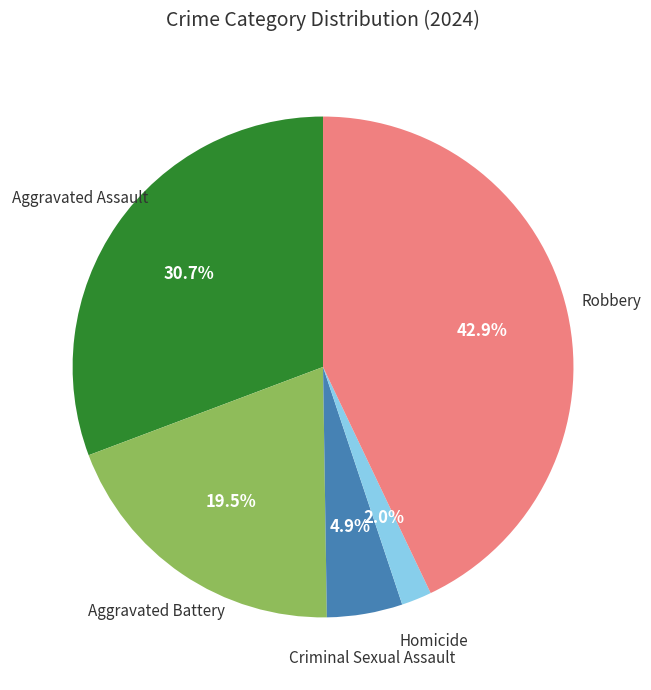

Is there a majority slice in this chart?

No